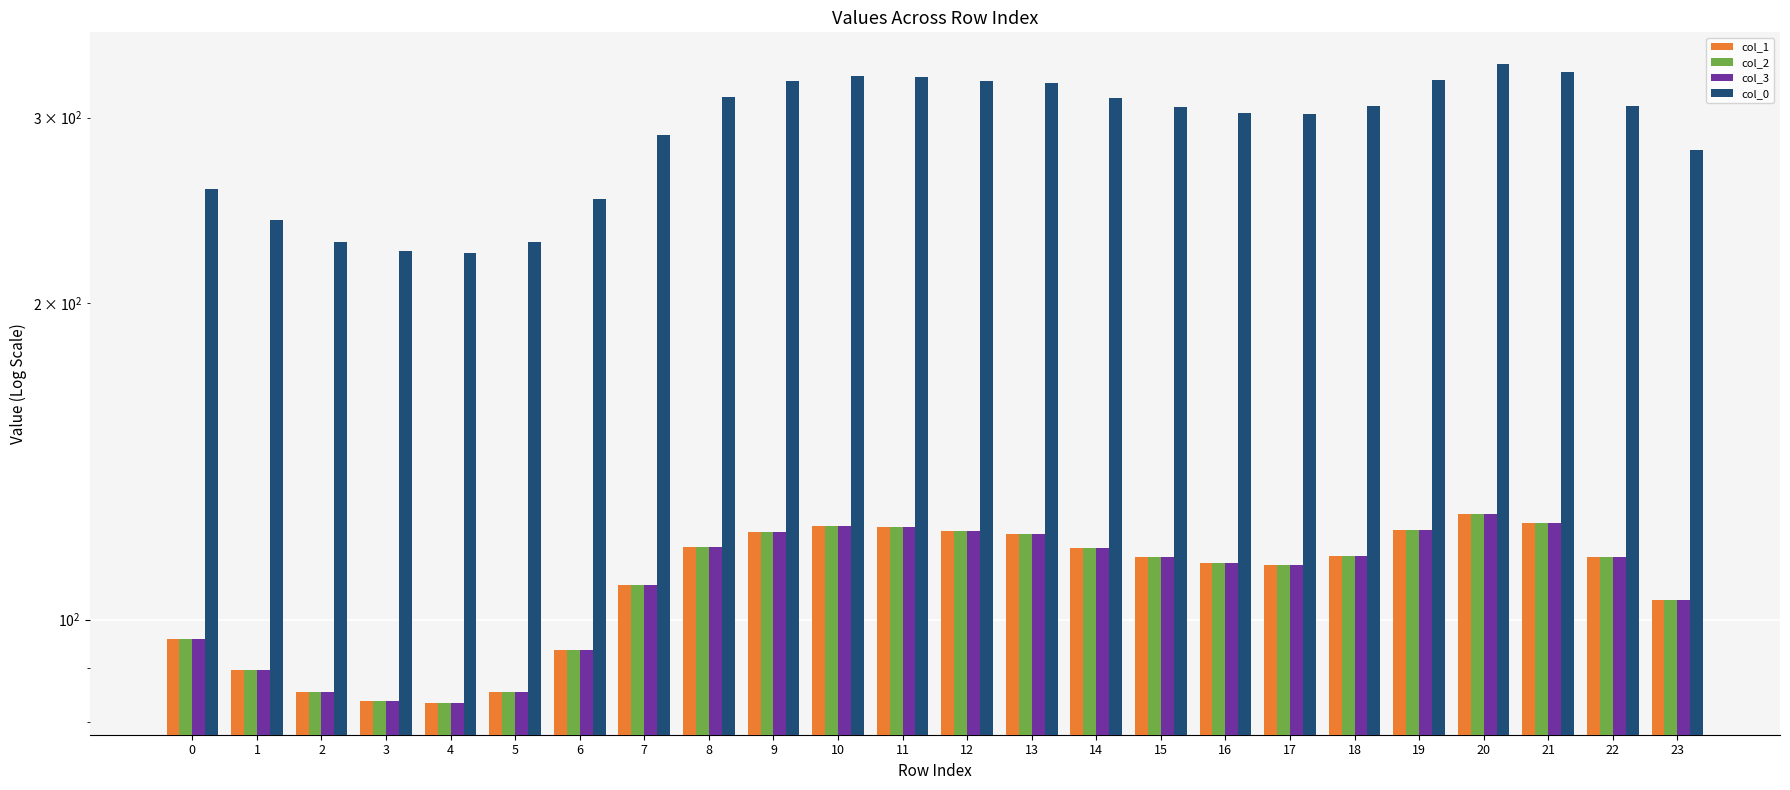

How many values in the col_1 series exceed 114?

13